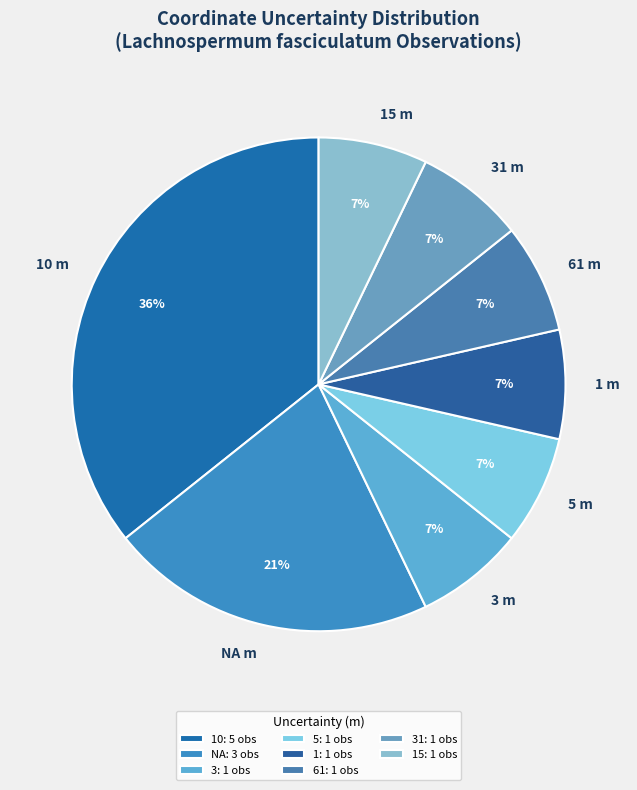

To the nearest percent, what is the difference between the largest and smallest slice percentages?

29%